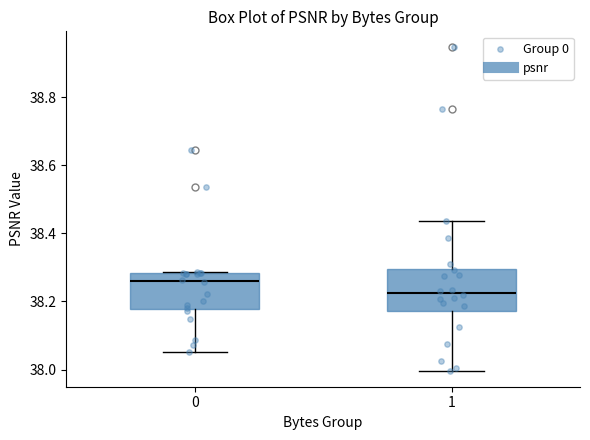

Reading left to right, read every box against the y-axis: the position of its median line, the range the box covers, and the ends of its whiskers. The values are not printed on the chart, so give them approximately, as read against the axis.

0: median 38.26, box 38.18 to 38.28, whiskers 38.06 to 38.28
1: median 38.22, box 38.18 to 38.30, whiskers 38.00 to 38.44